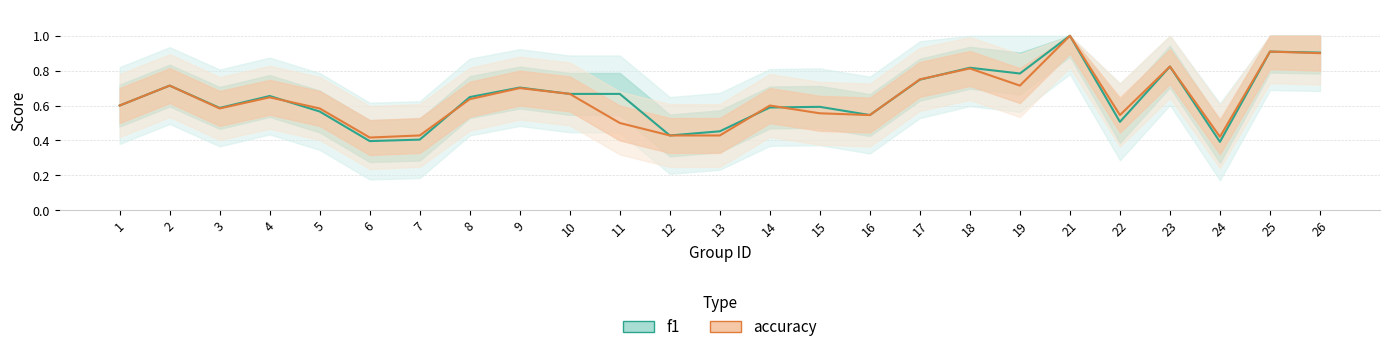

True or false: accuracy has more than 0 points higher than both neighbors.

True